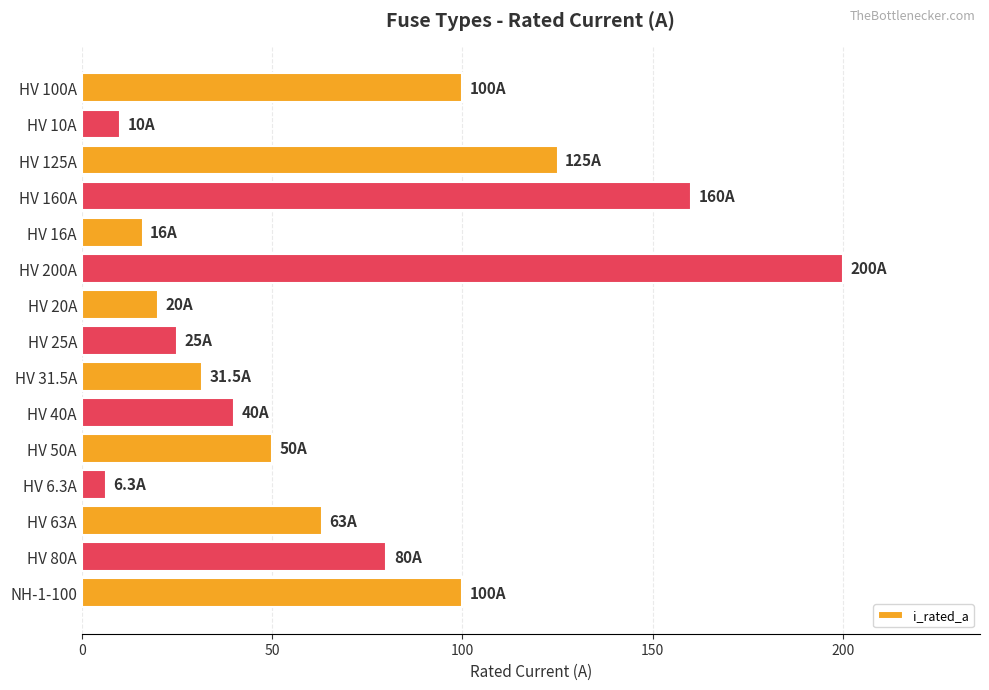

Count the number of data series in this chart.

1